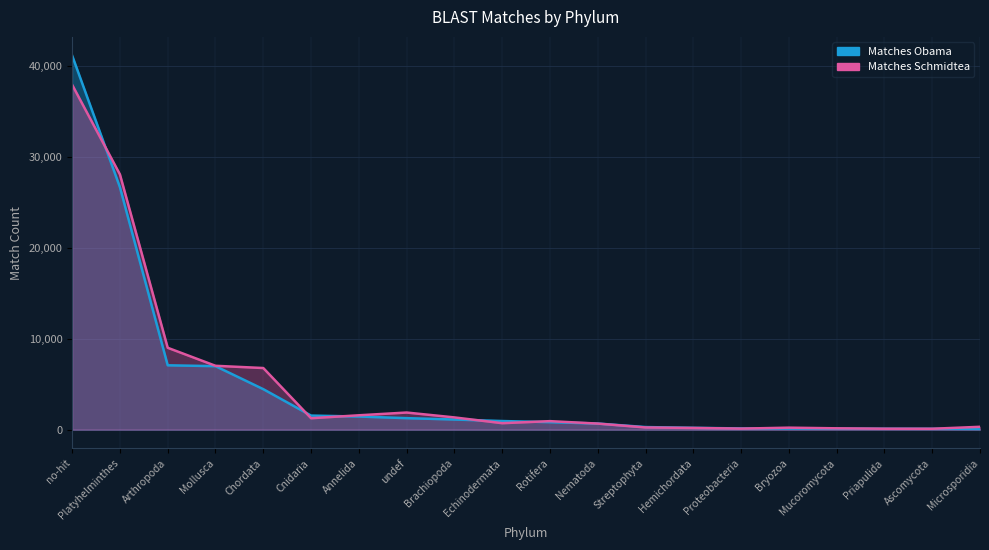

Where is Matches Obama nearest to the value 20609?

Platyhelminthes